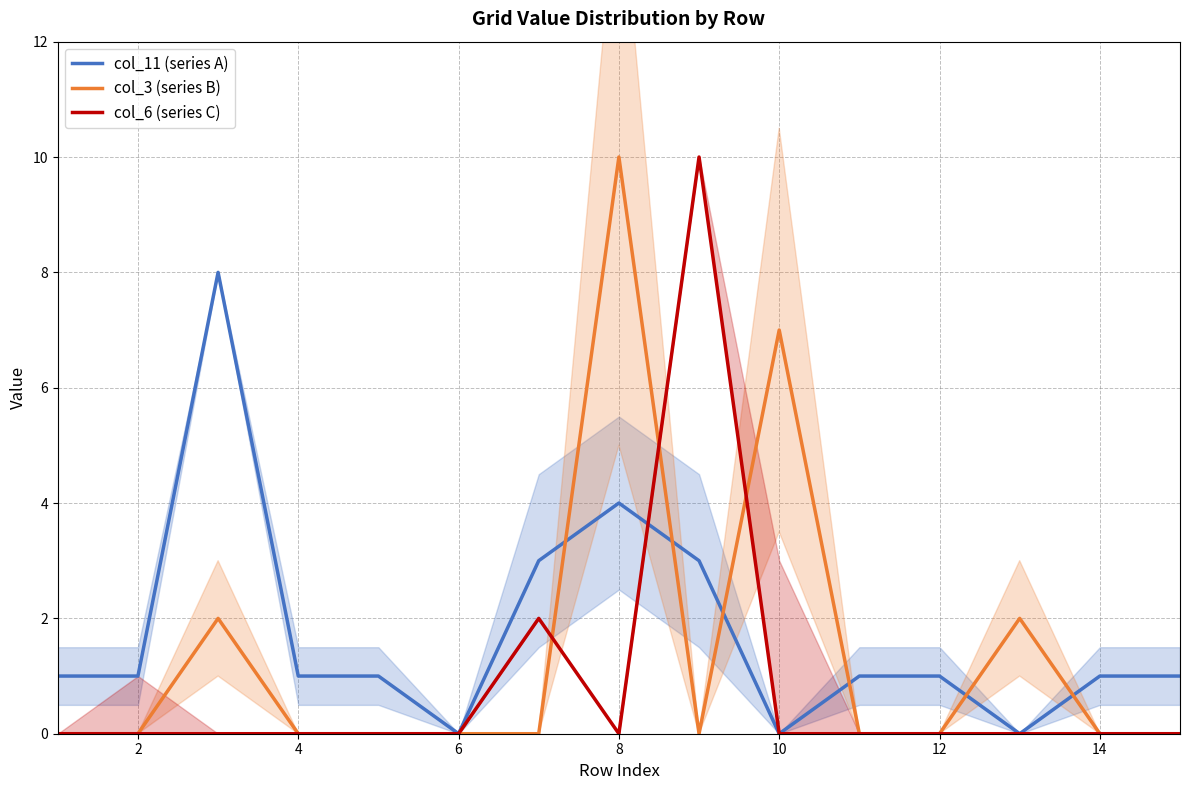

The value of col_11 (series A) at 14 is 1. True or false?

True